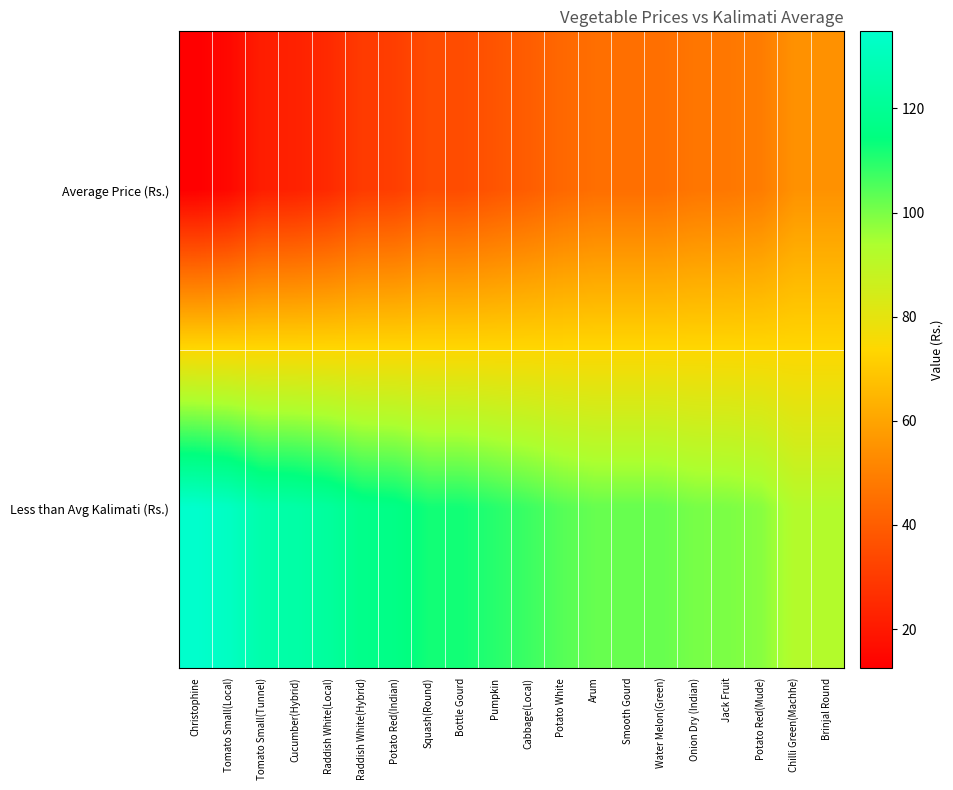

At Bottle Gourd, list the series in order from largest to smallest.

Less than Avg Kalimati (Rs.), Average Price (Rs.)